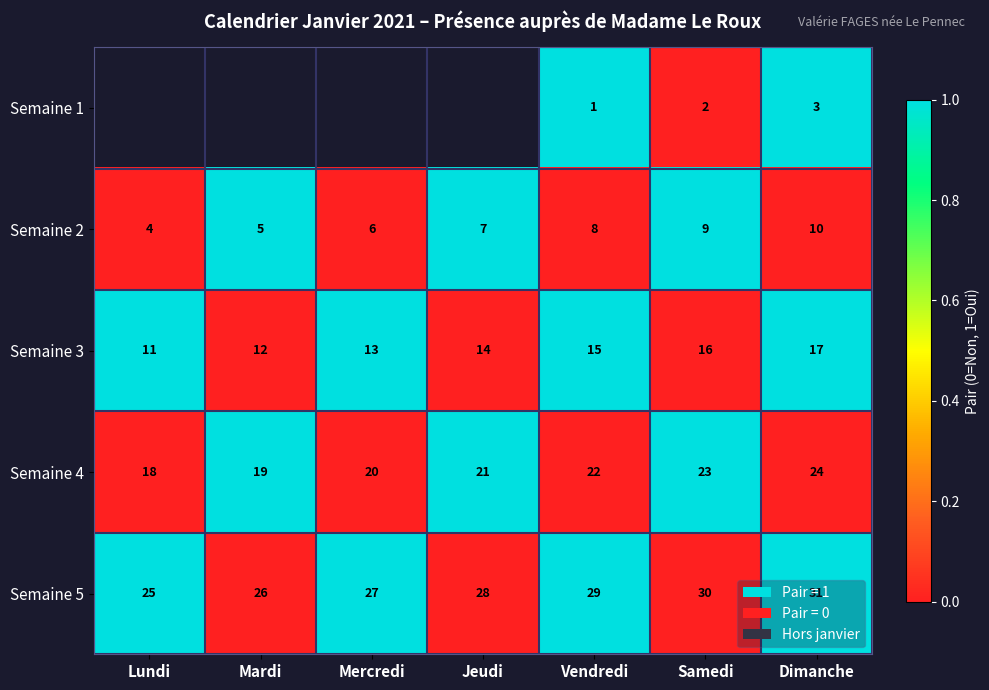

How many Semaine 5 values are between 26 and 30?

5